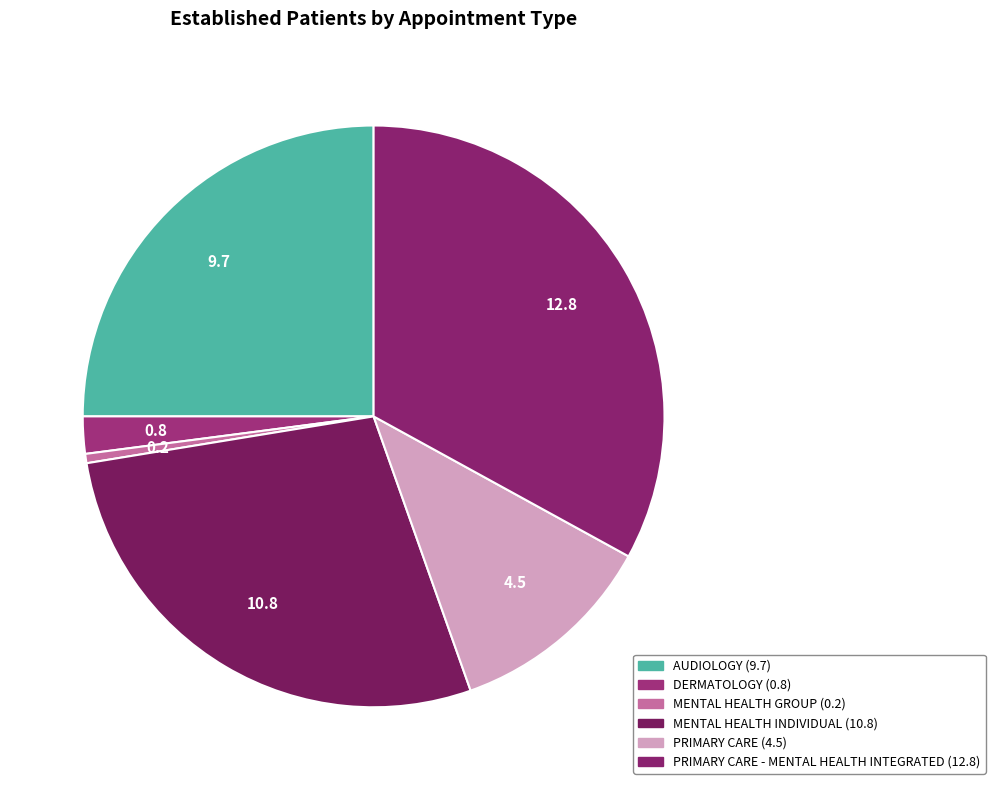

Count the number of slices in the pie.

6